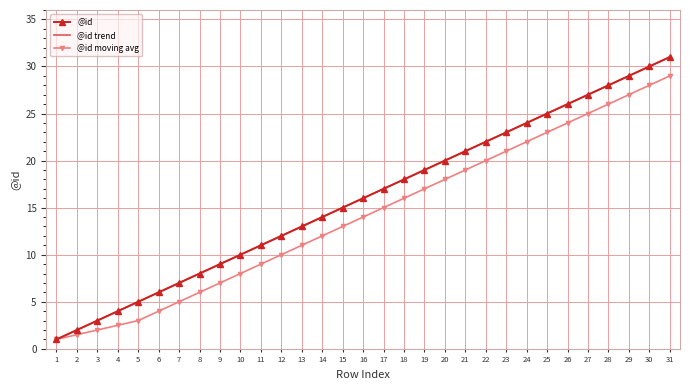

List the series in order of their peak value, highest first.

@id, @id trend, @id moving avg